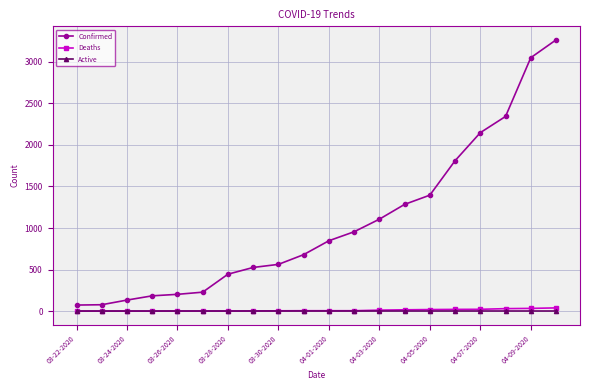

True or false: Active and Confirmed cross at least once.

False